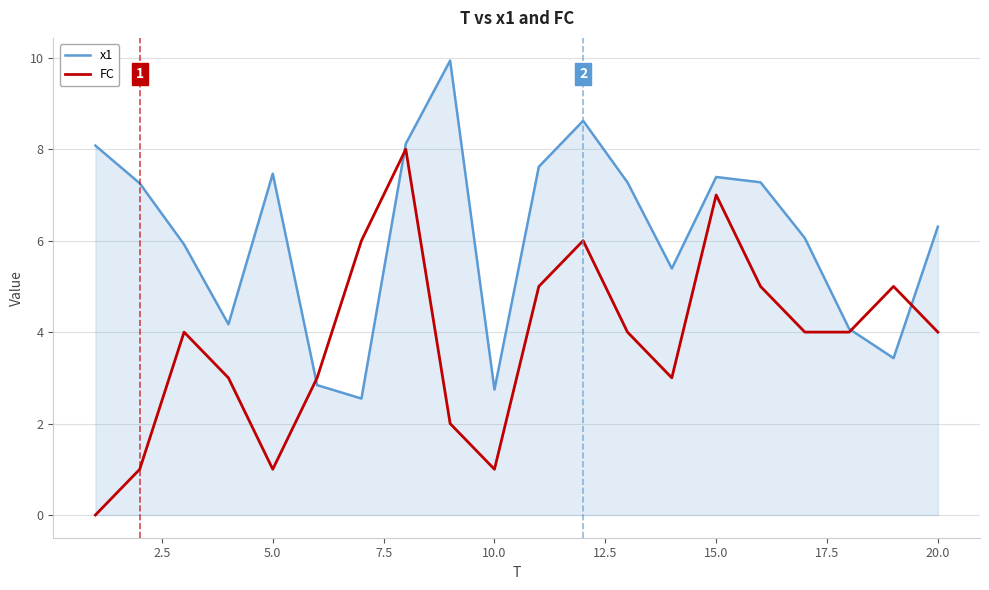

Which series has the largest total across all categories?

x1